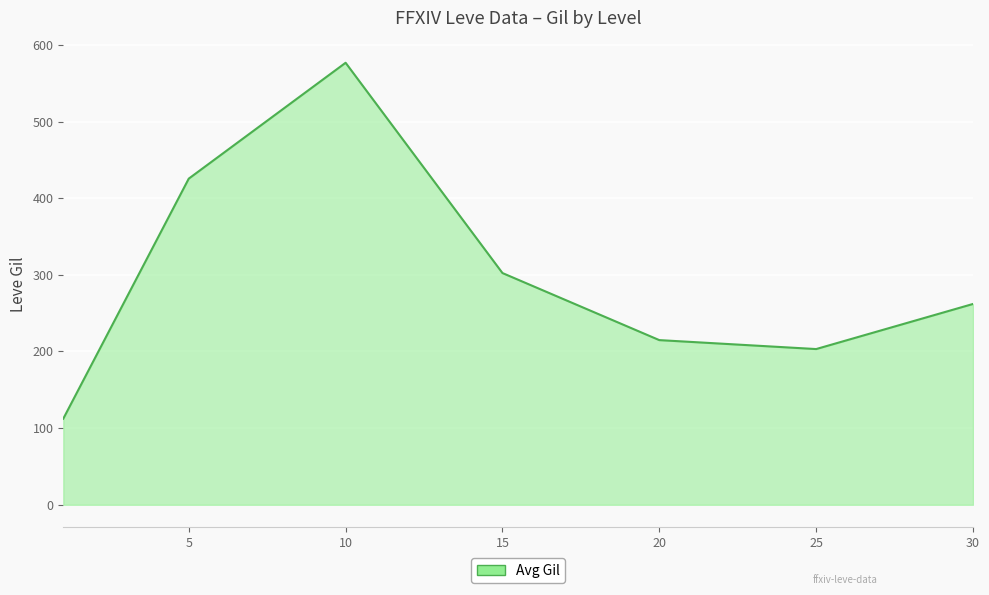

How many interior local valleys (lower than both neighbors) does the data have?

1